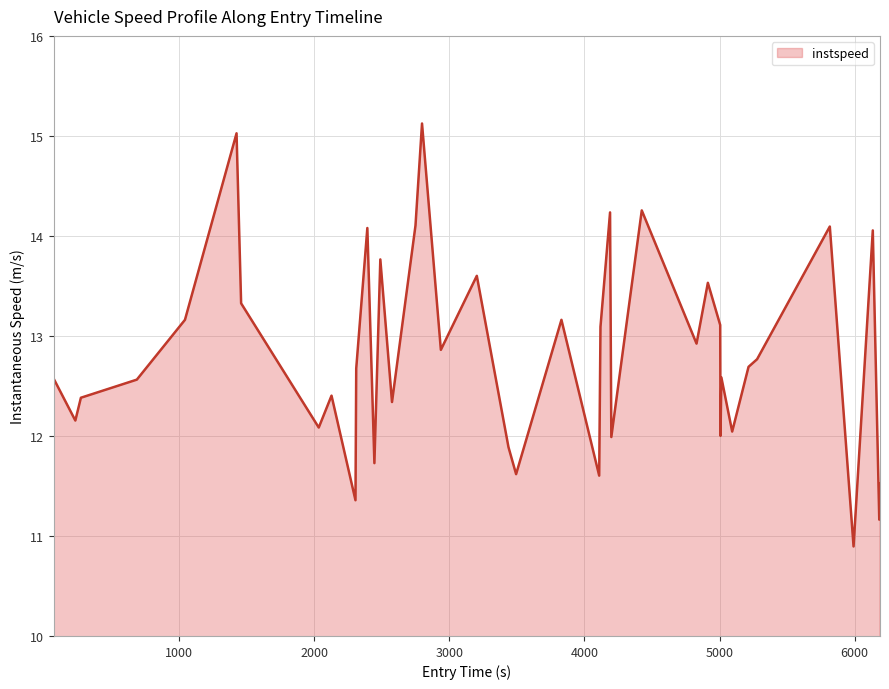

Does the chart display data point markers on the line(s)?

No